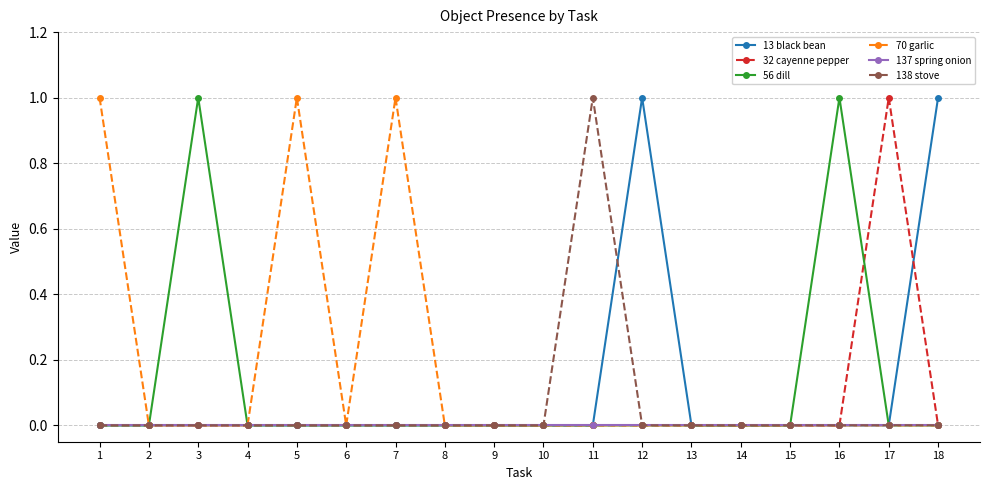

What are all the series names shown in the legend?

13 black bean, 32 cayenne pepper, 56 dill, 70 garlic, 137 spring onion, 138 stove